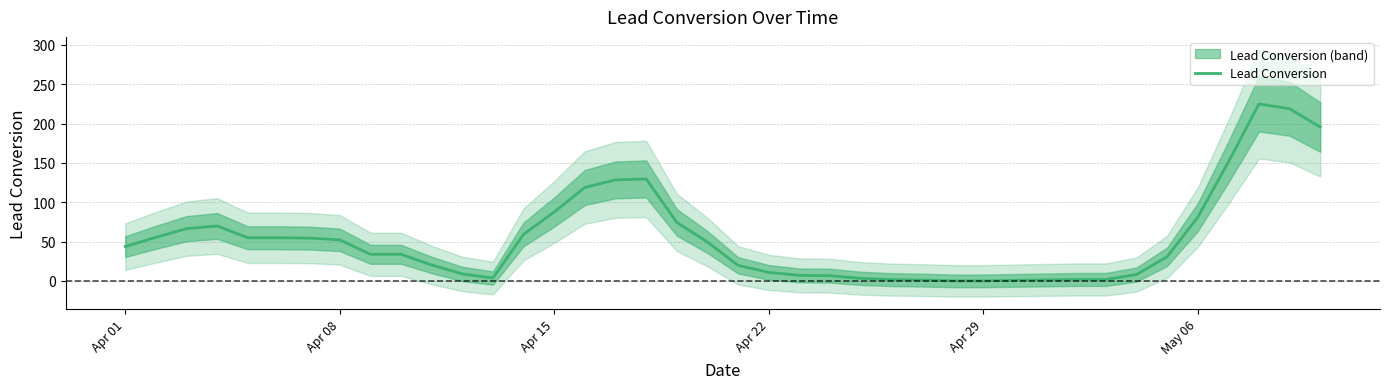

How many positive values are there?

38